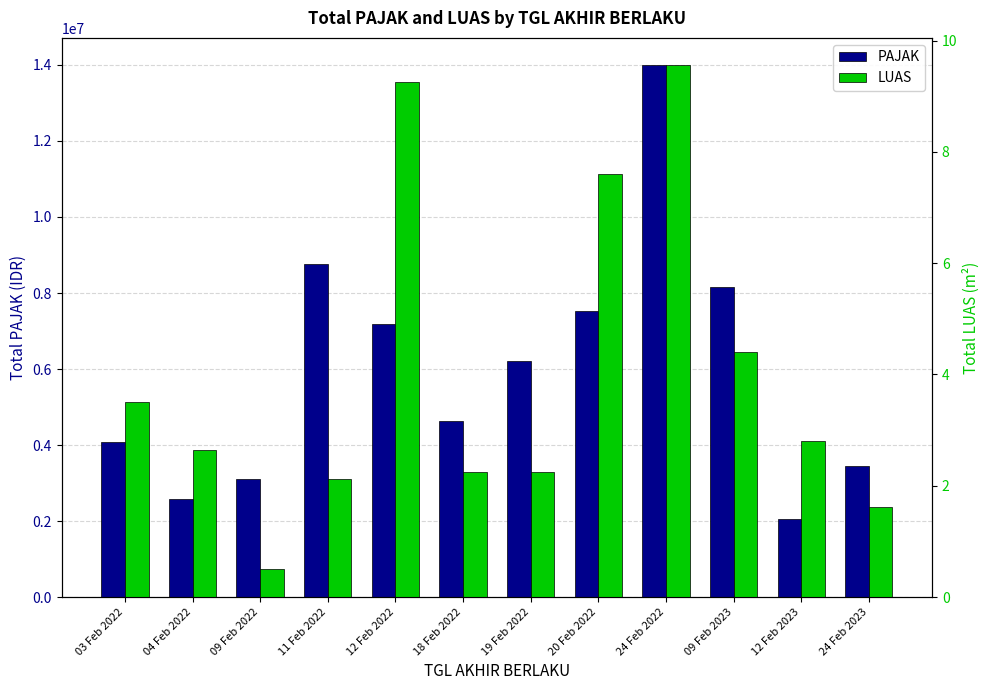

What is the difference between the second highest and second lowest values in the LUAS series?

7.6